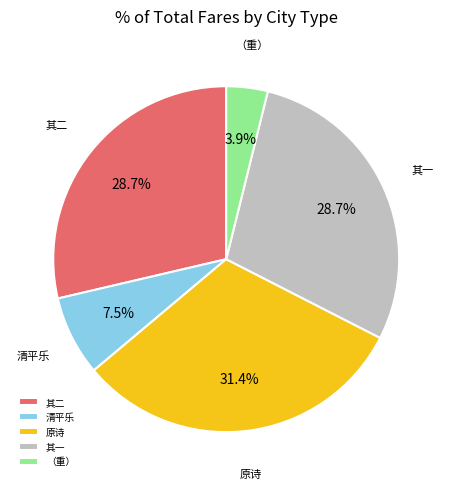

Do 原诗 and 其二 together represent more than half of the pie?

Yes